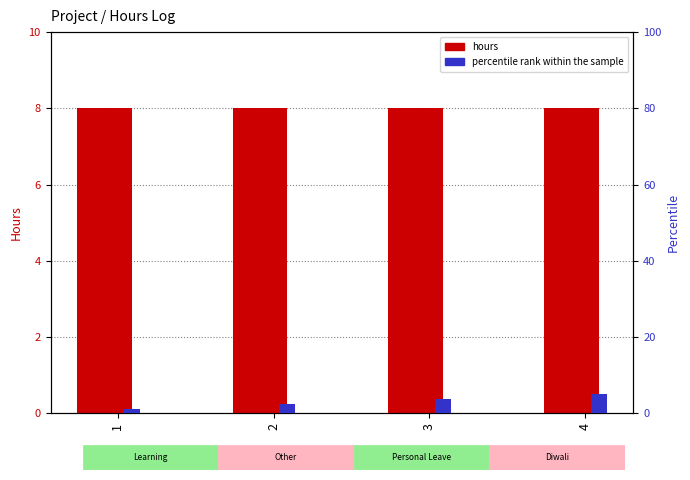

Are the bars horizontal?

No